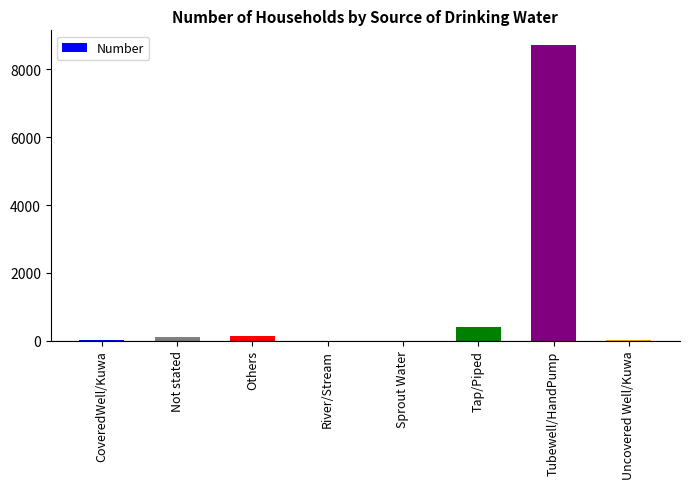

At which label is the value closest to 4359?

Tap/Piped